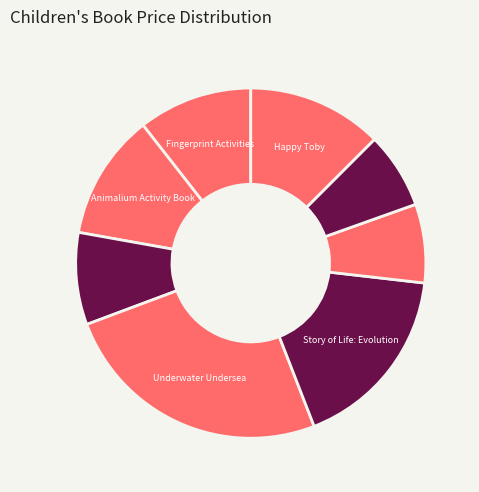

To the nearest percent, what is the average slice percentage?

12%